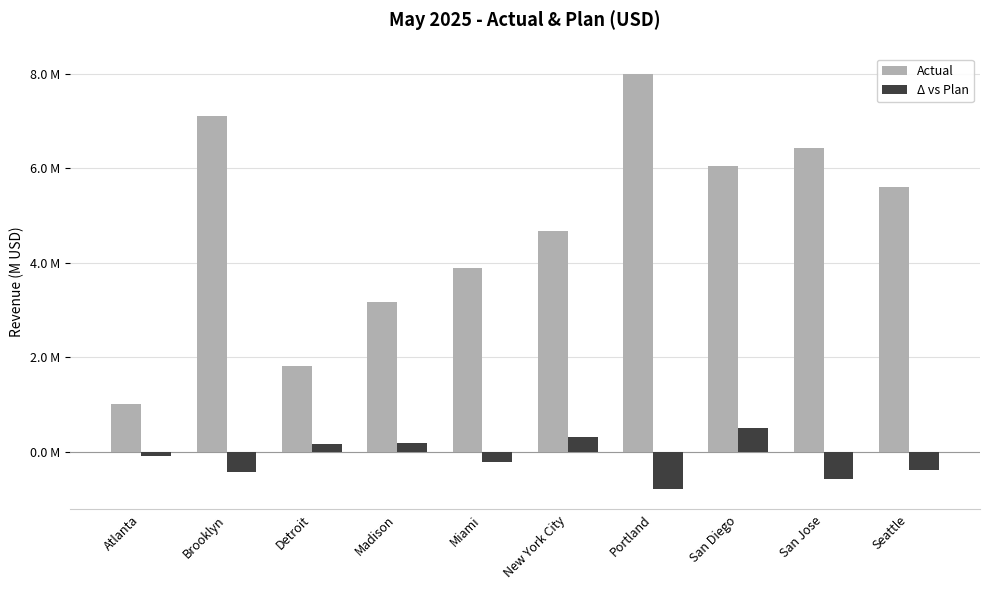

What are all the series names shown in the legend?

Actual, Δ vs Plan